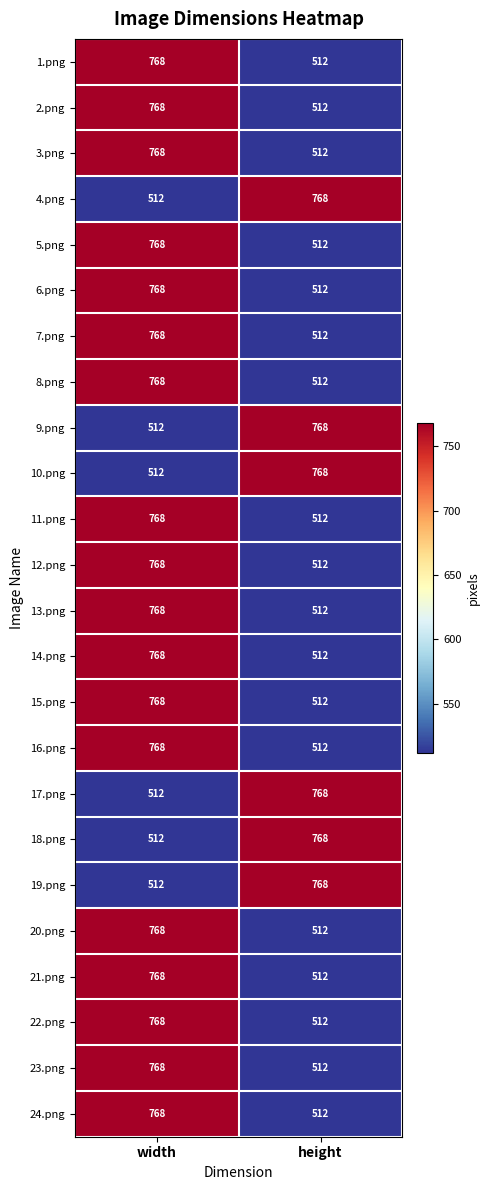

The value of 10.png at width is 512. True or false?

True